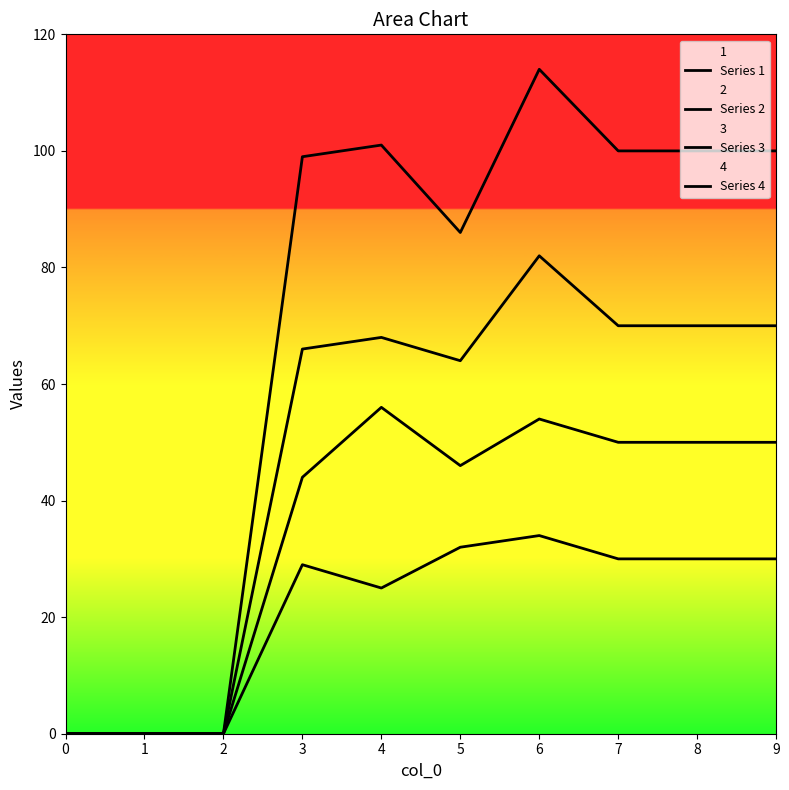

True or false: Series 2 and Series 3 cross at least once.

False